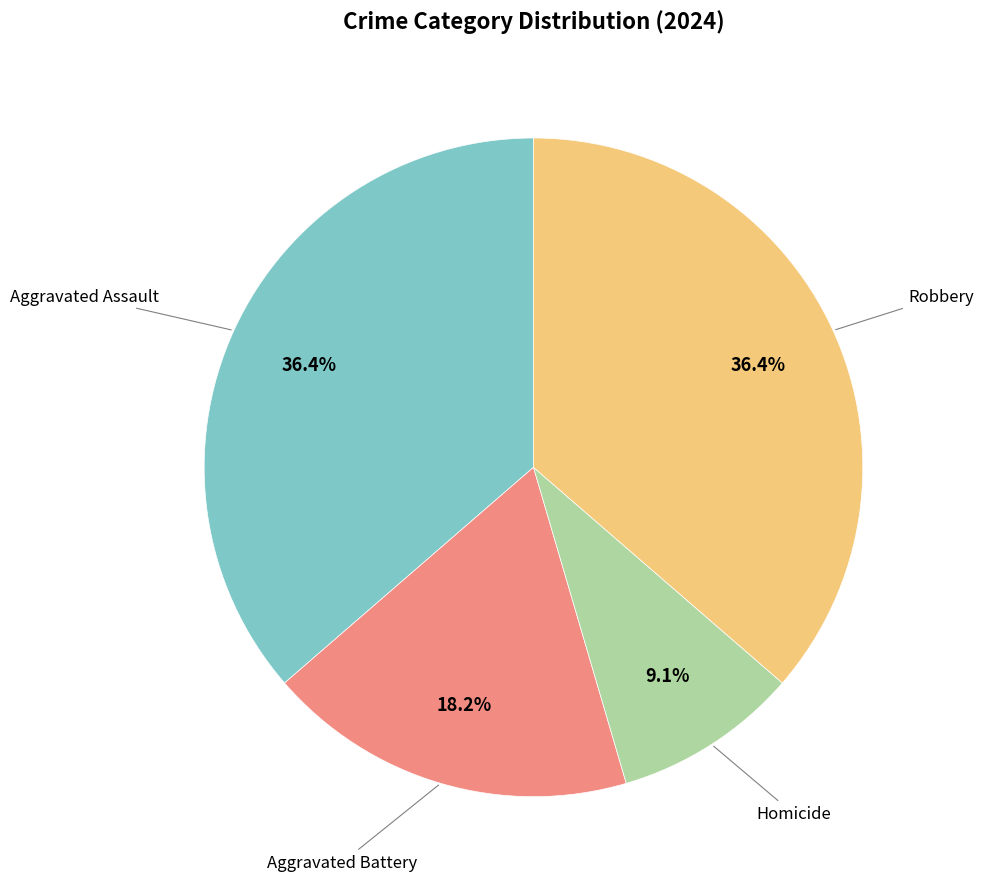

Is there any slice that represents more than half of the pie?

No